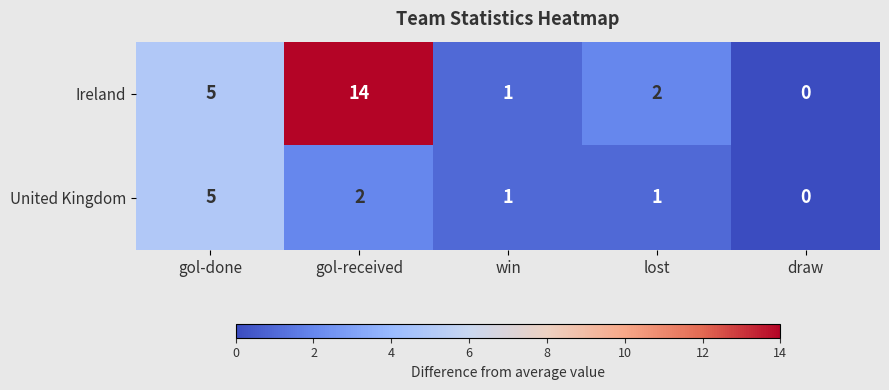

Rank the series by their average value, from lowest to highest.

United Kingdom, Ireland